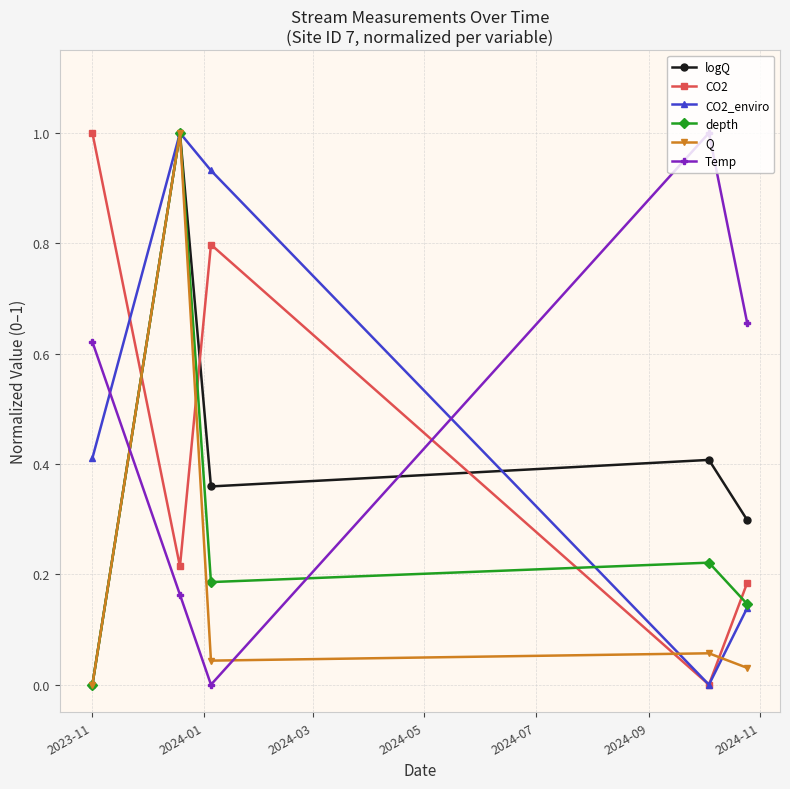

How many intersections are there between CO2 and logQ?

3